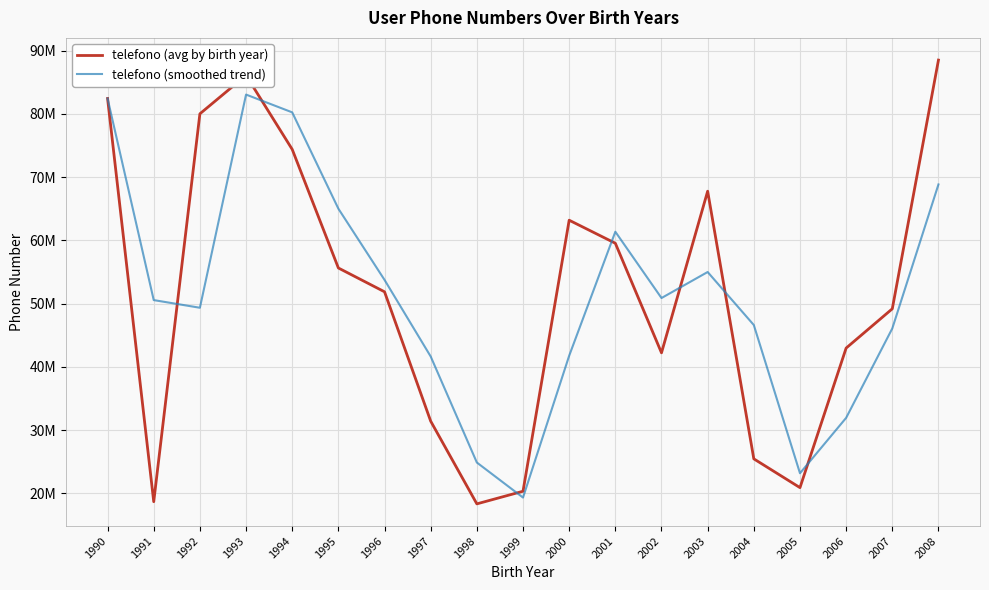

At how many categories does at least one series exceed 32515268?

16